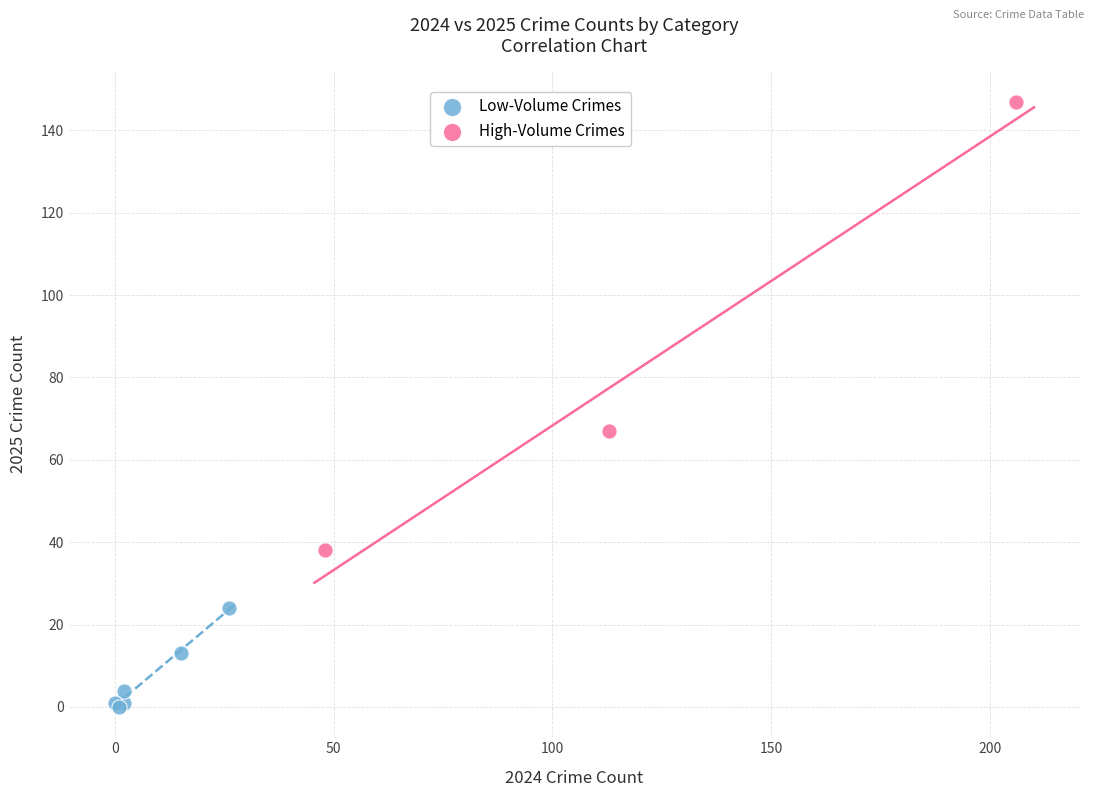

Which series has the widest spread of Y values?

High-Volume Crimes